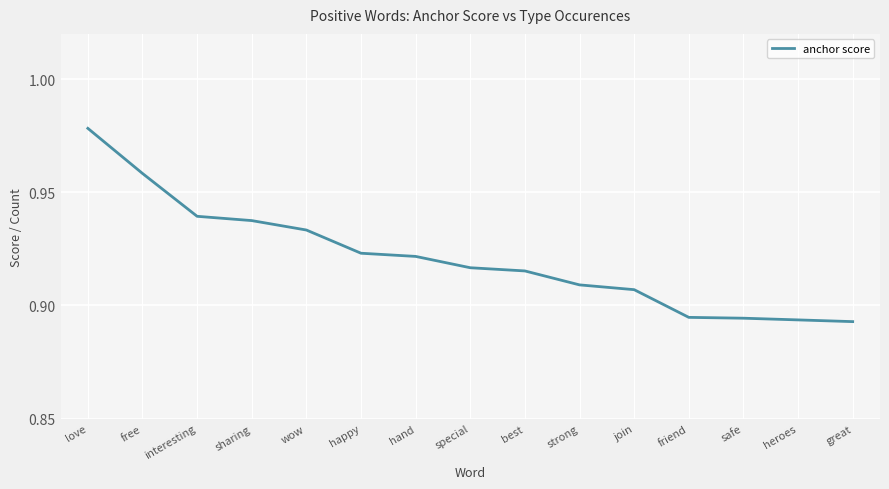

At which category does the chart reach its peak across all series?

love